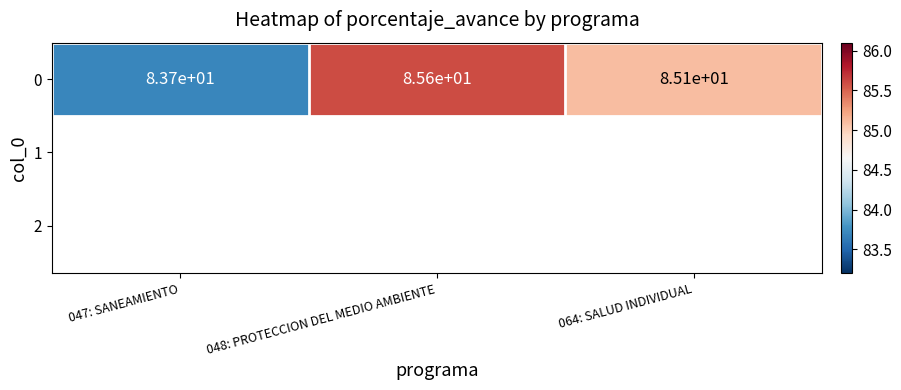

What is the average value?

84.8